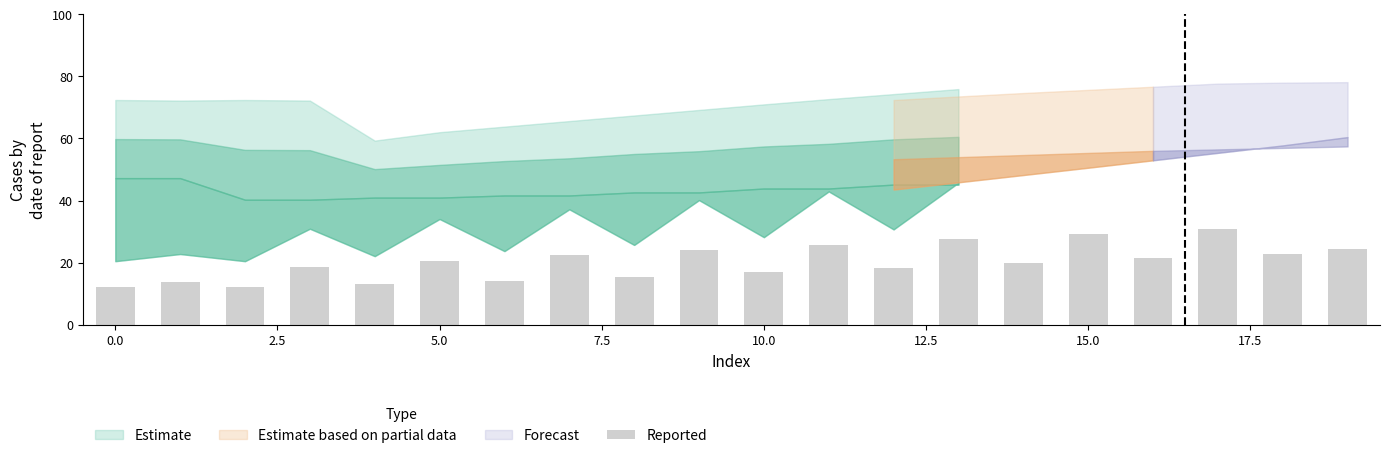

What is the average value?

20.2